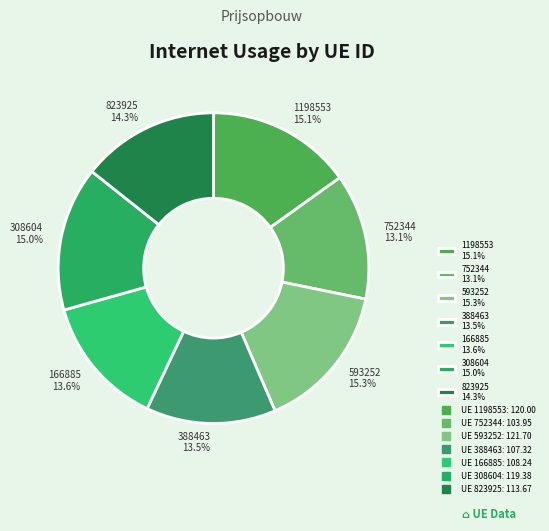

Count the number of slices in the pie.

7